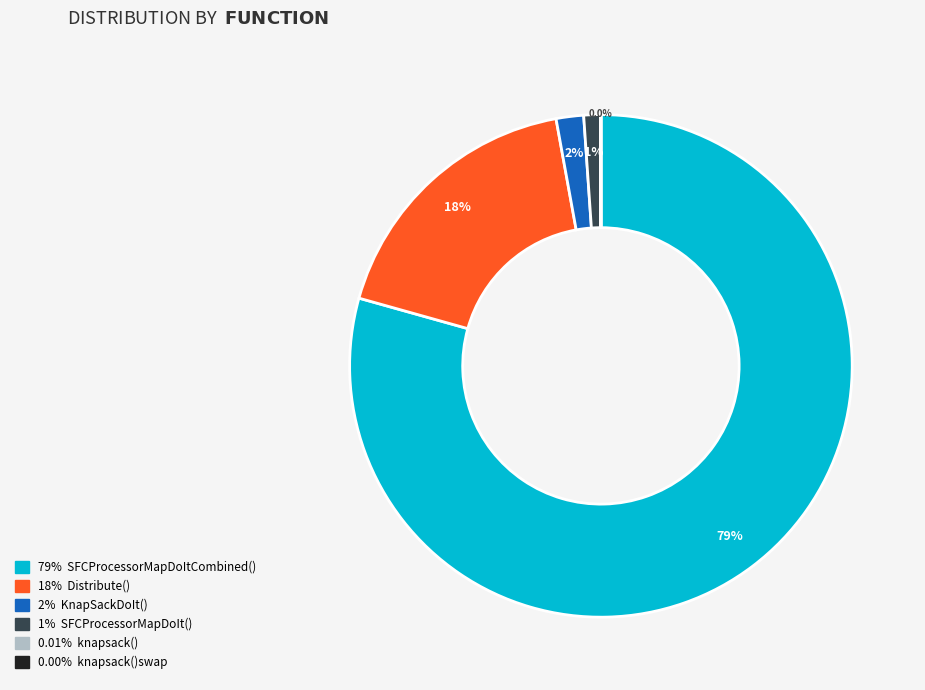

Does any single category account for the majority?

Yes